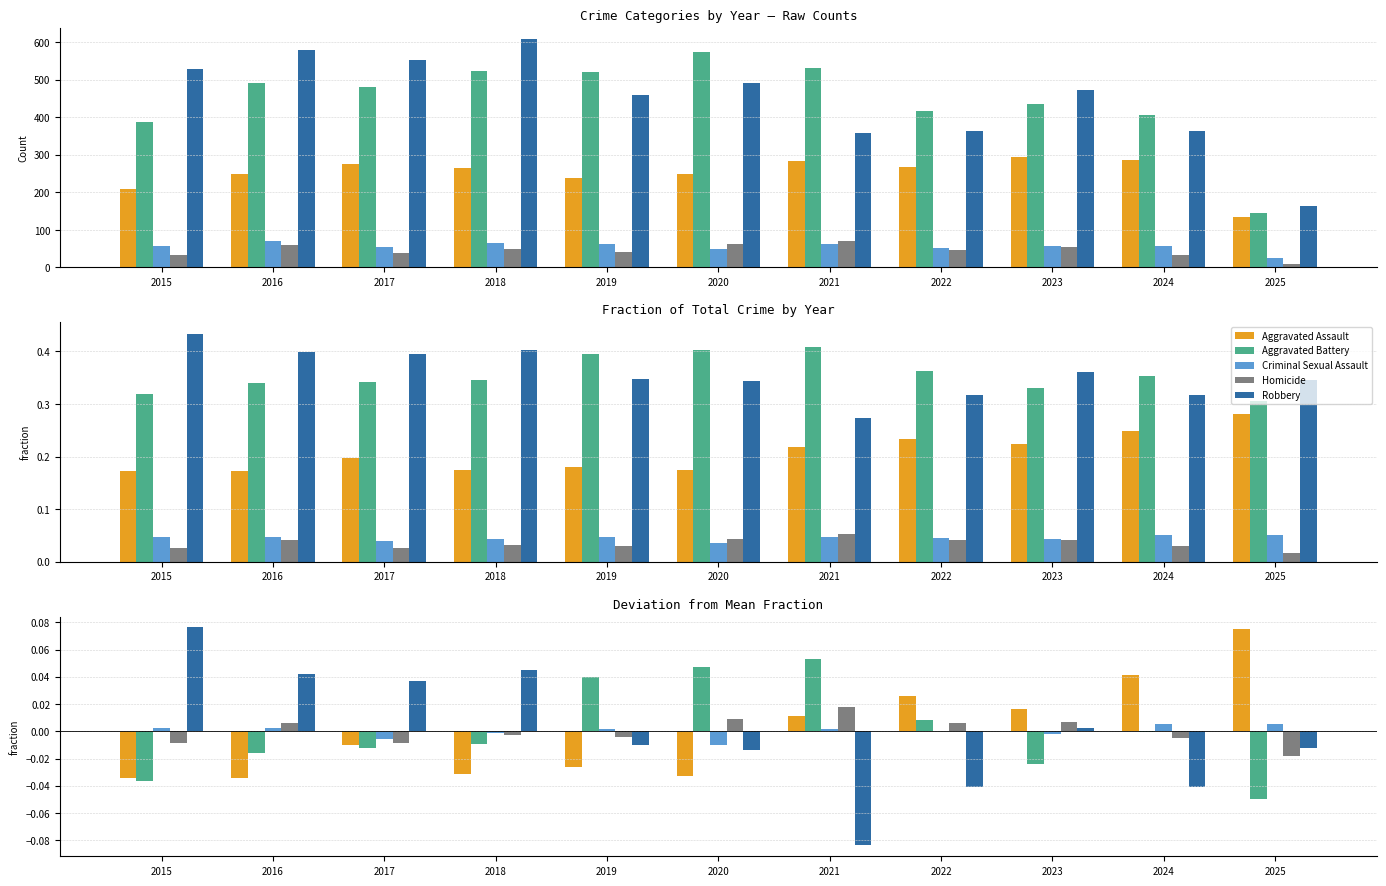

How many data points does each series have?

11